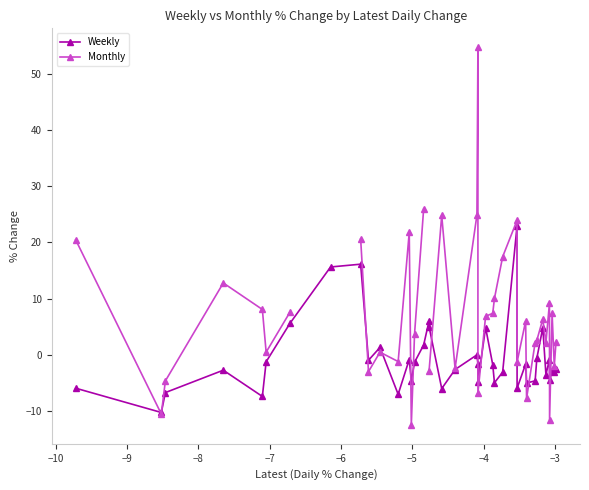

What is the value of the Weekly point at the 30th from the left?

-1.6